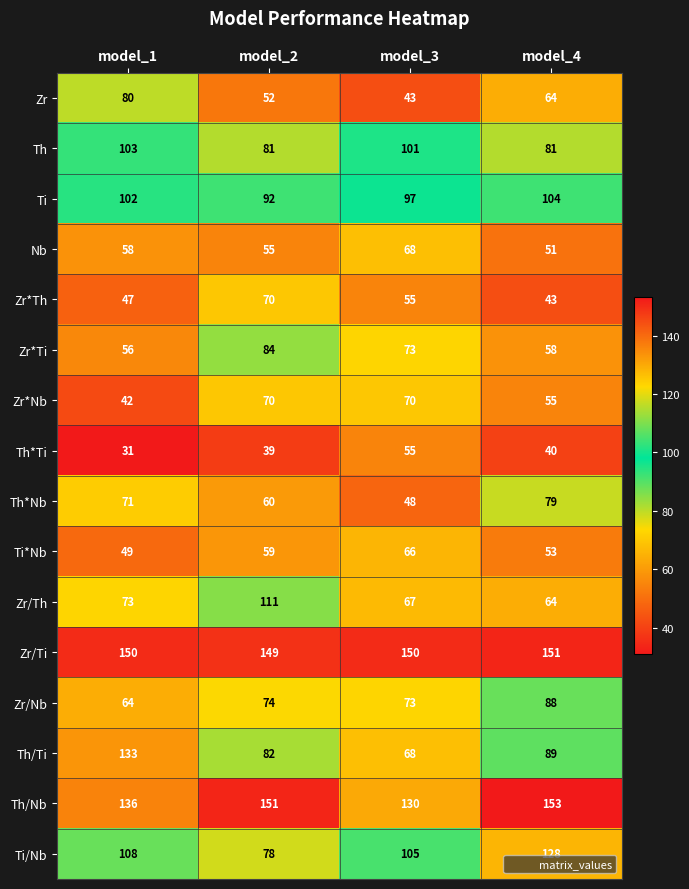

What is the total value across all series at model_4?

1301